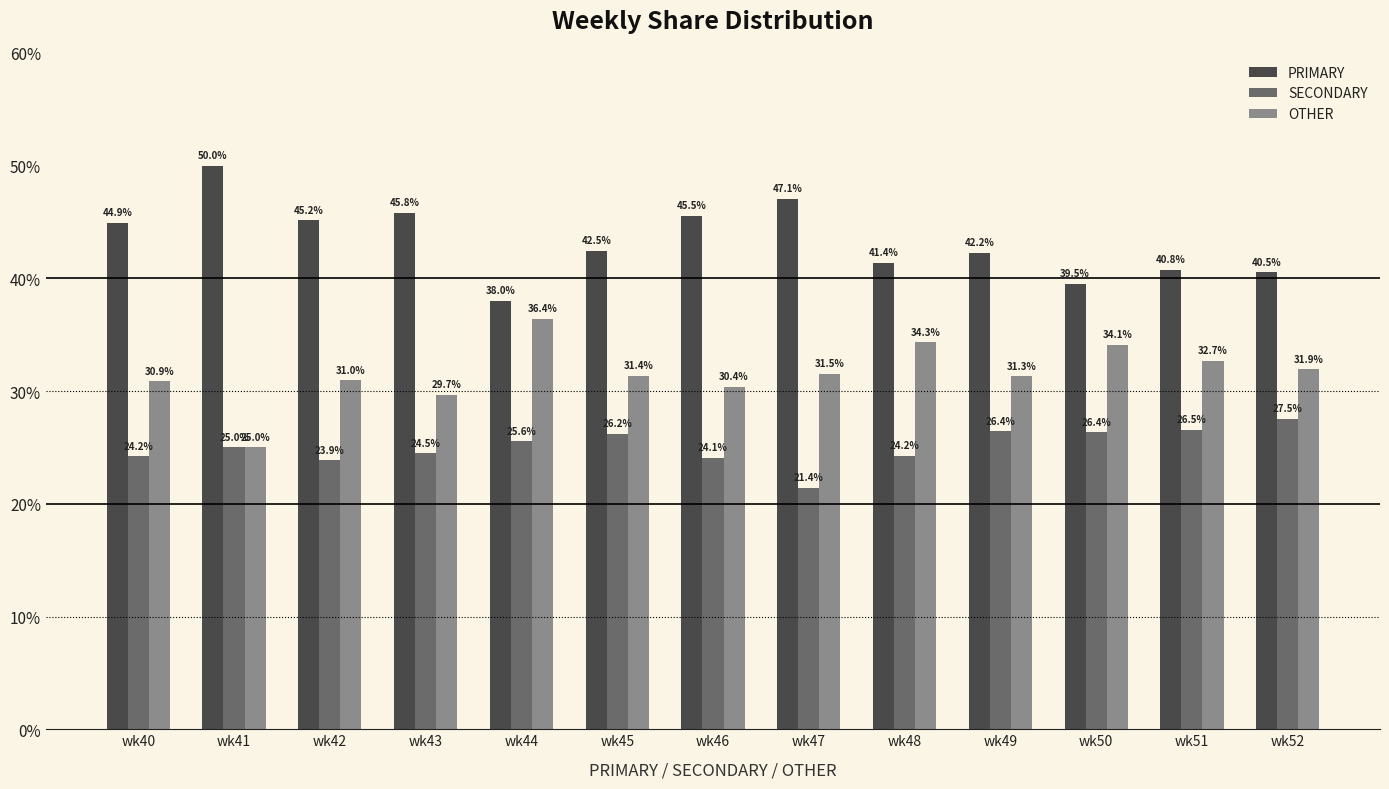

Rank the series at wk52 from highest to lowest value.

PRIMARY, OTHER, SECONDARY